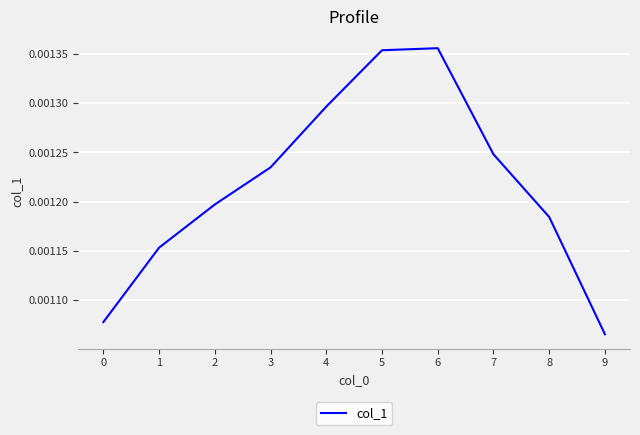

Which category has the lowest value across all series?

9